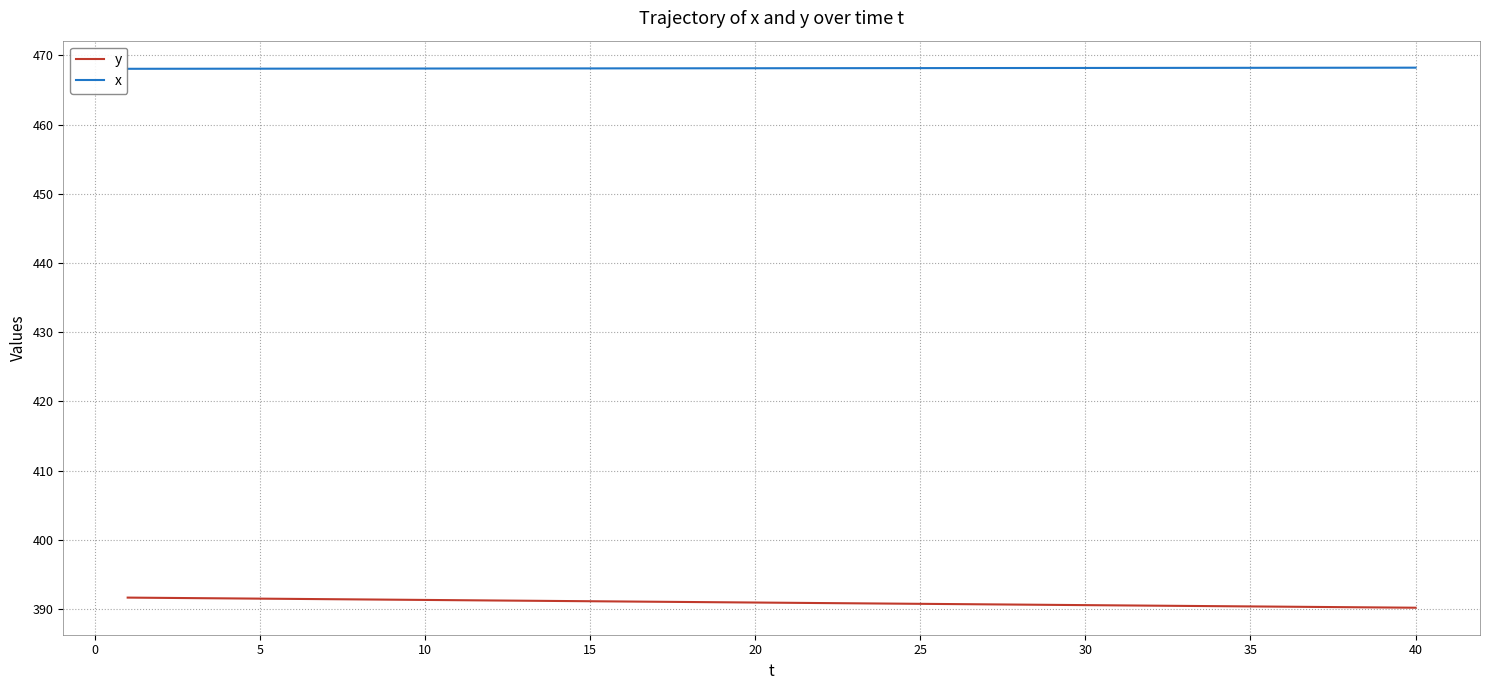

List the series in order of their peak value, lowest first.

y, x